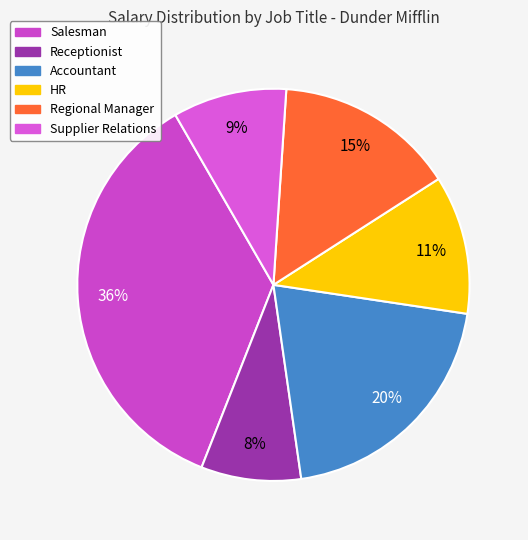

What is the largest slice in the pie chart?

Salesman